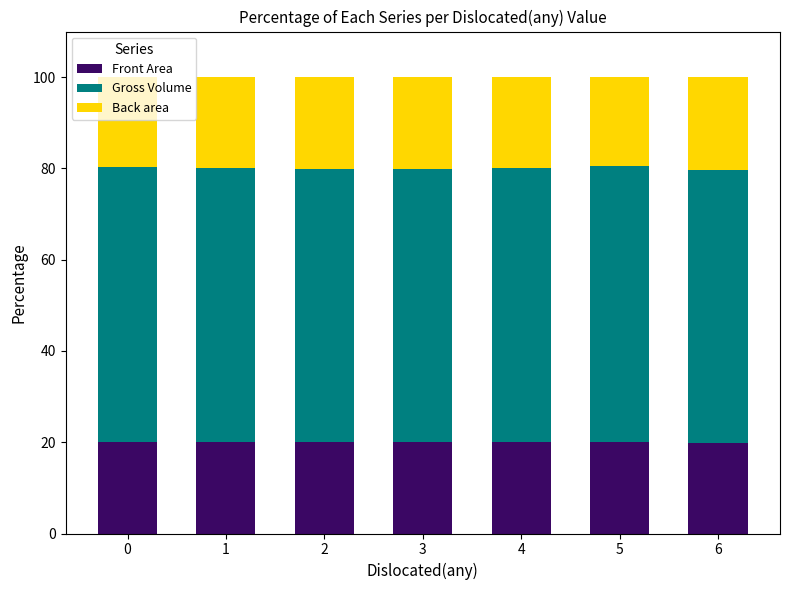

How many data points does each series have?

7